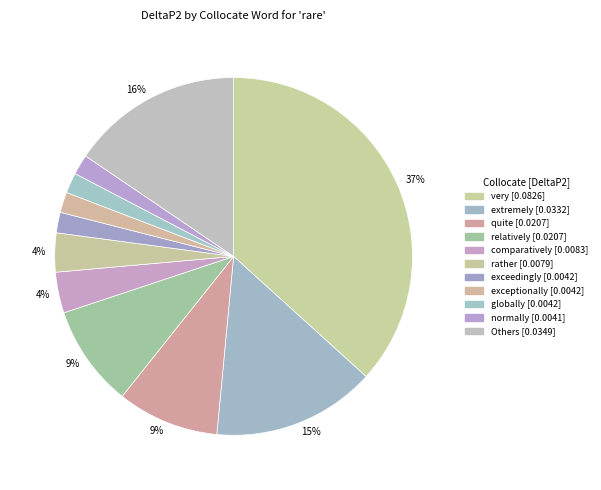

Is there a majority slice in this chart?

No